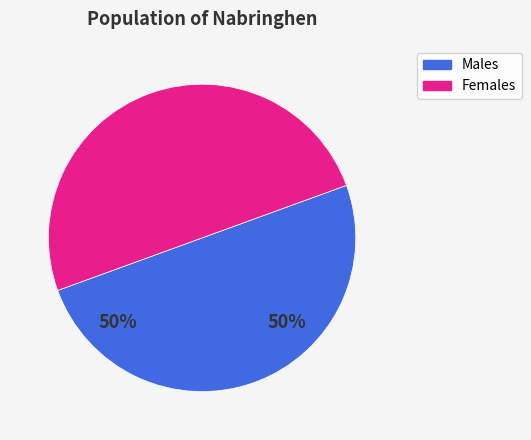

To the nearest percent, what is the average slice percentage?

50%